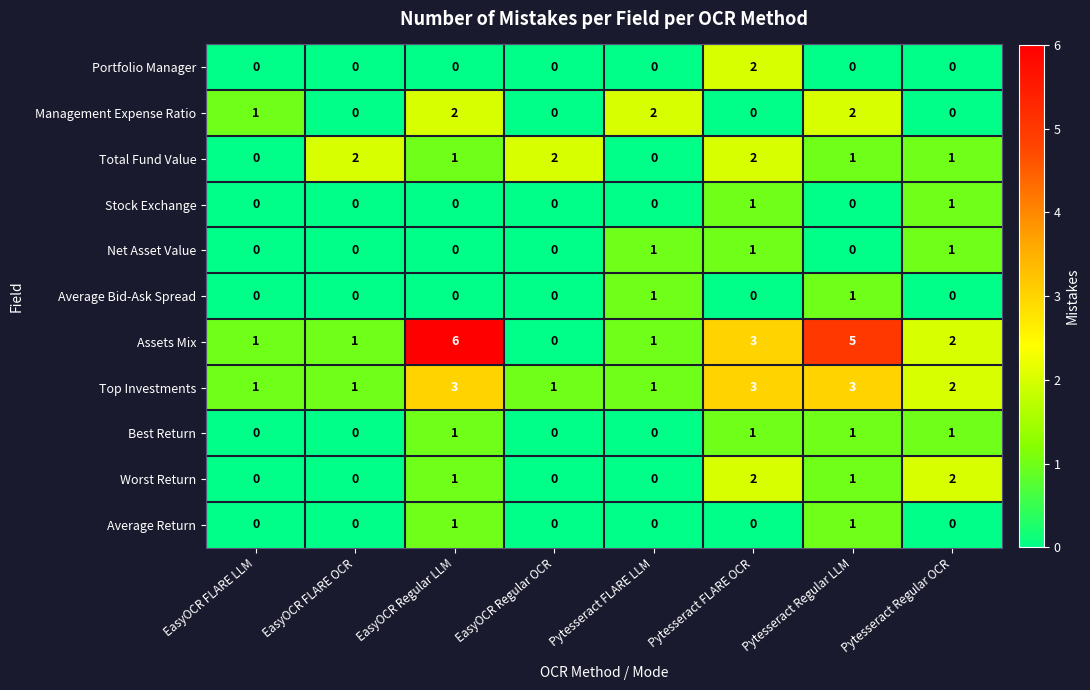

What is the sum of all Best Return values?

4